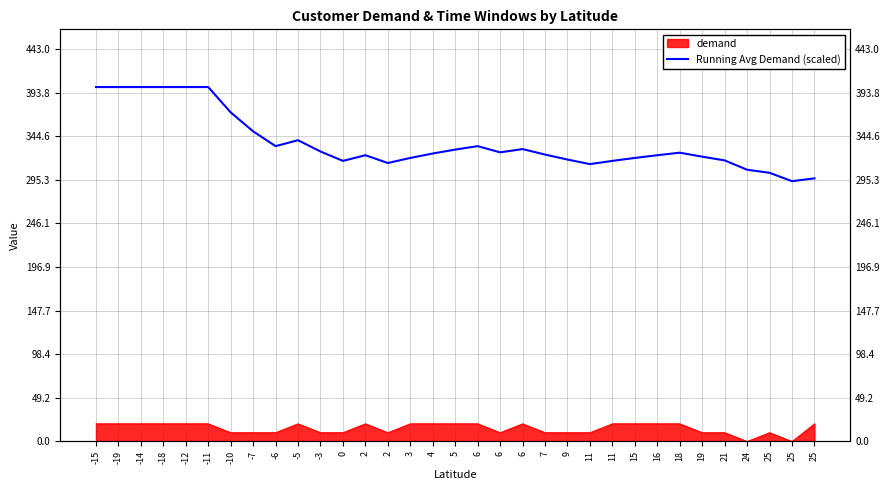

What is the ratio of the value at 18 to the value at 11?

1.0